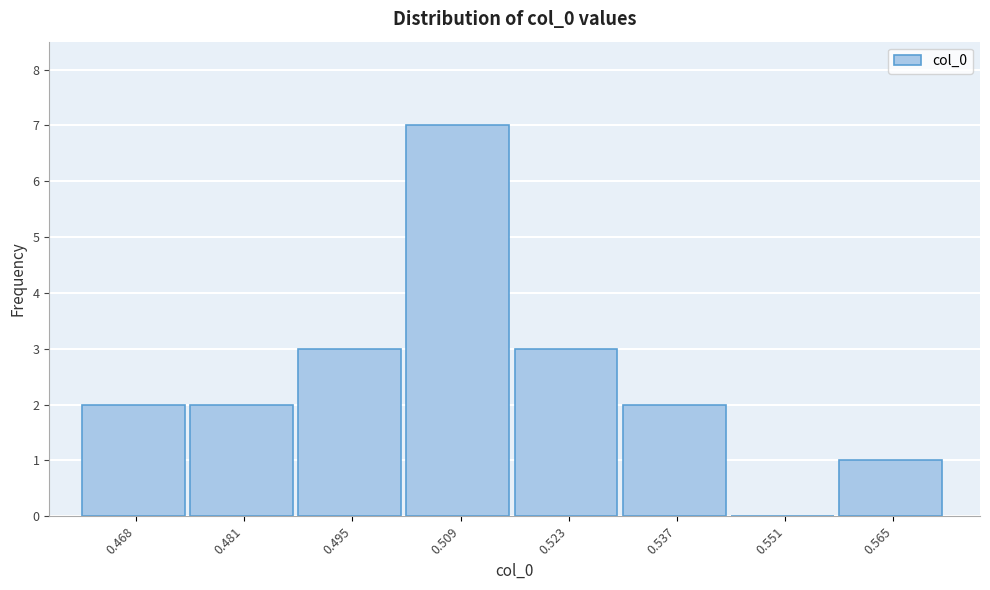

Reading left to right, extract all data points from this chart.

0.468=2	0.481=2	0.495=3	0.509=7	0.523=3	0.537=2	0.551=0	0.565=1